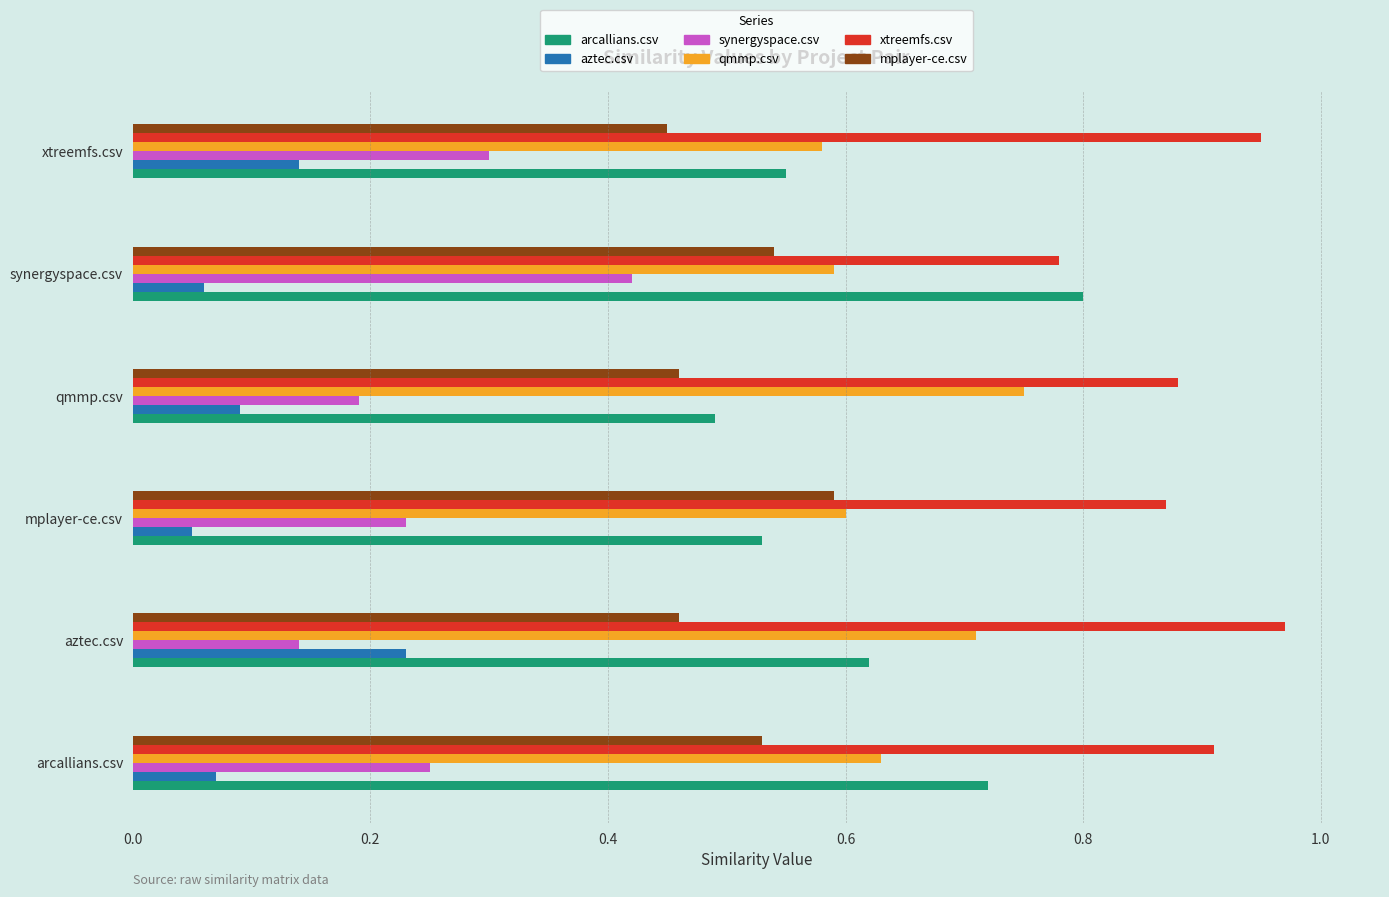

Rank the series by their maximum value, from highest to lowest.

xtreemfs.csv, arcallians.csv, qmmp.csv, mplayer-ce.csv, synergyspace.csv, aztec.csv